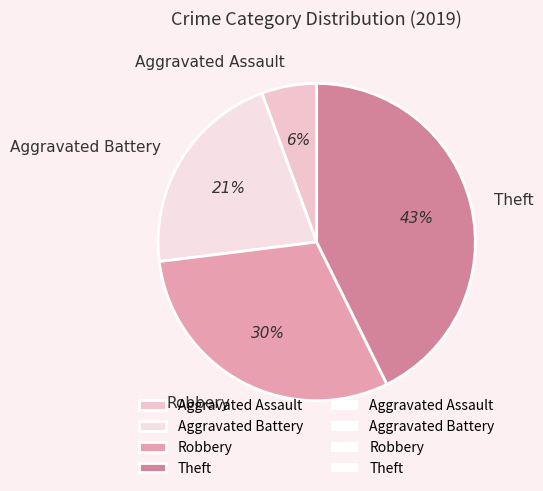

To the nearest percent, what portion does Aggravated Assault represent?

6%